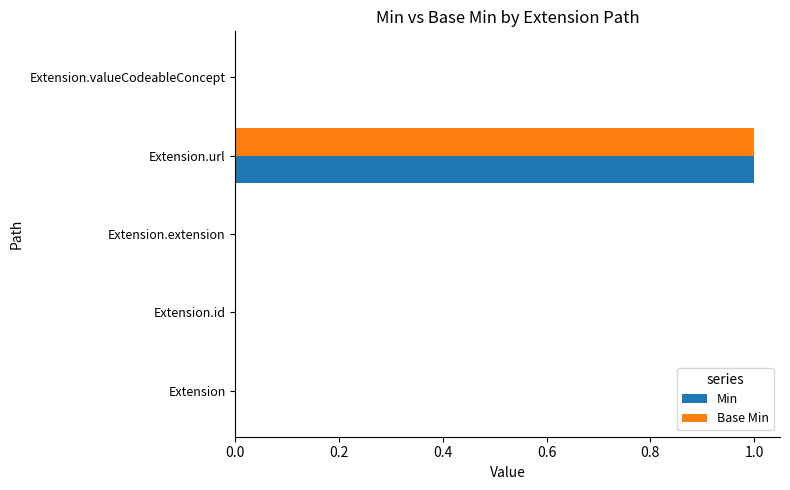

At which category is the sum across all series the highest?

Extension.url